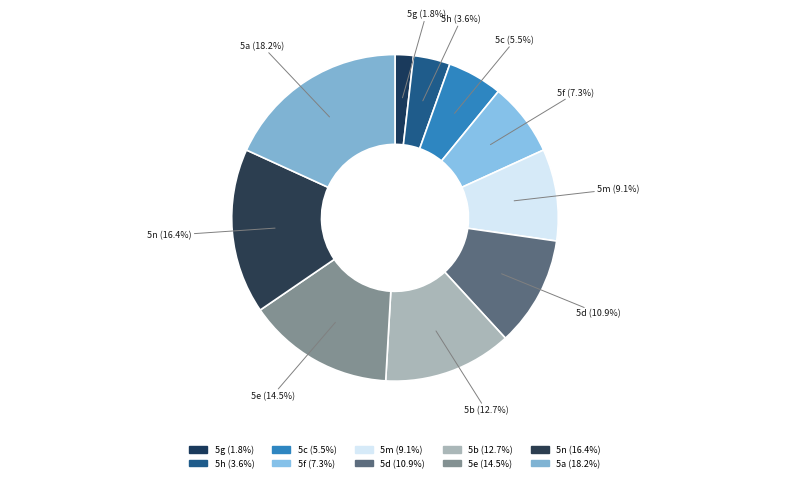

How many segments does this pie chart have?

10